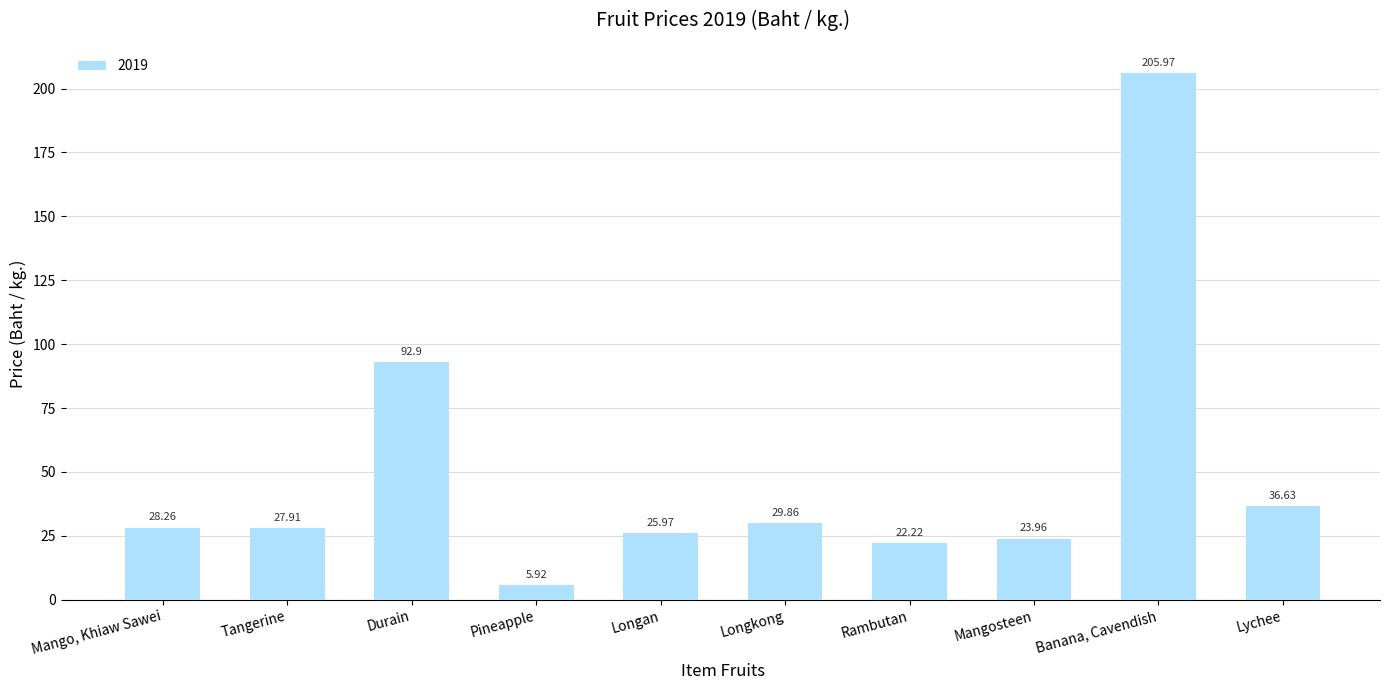

At which label is the value closest to 105?

Durain